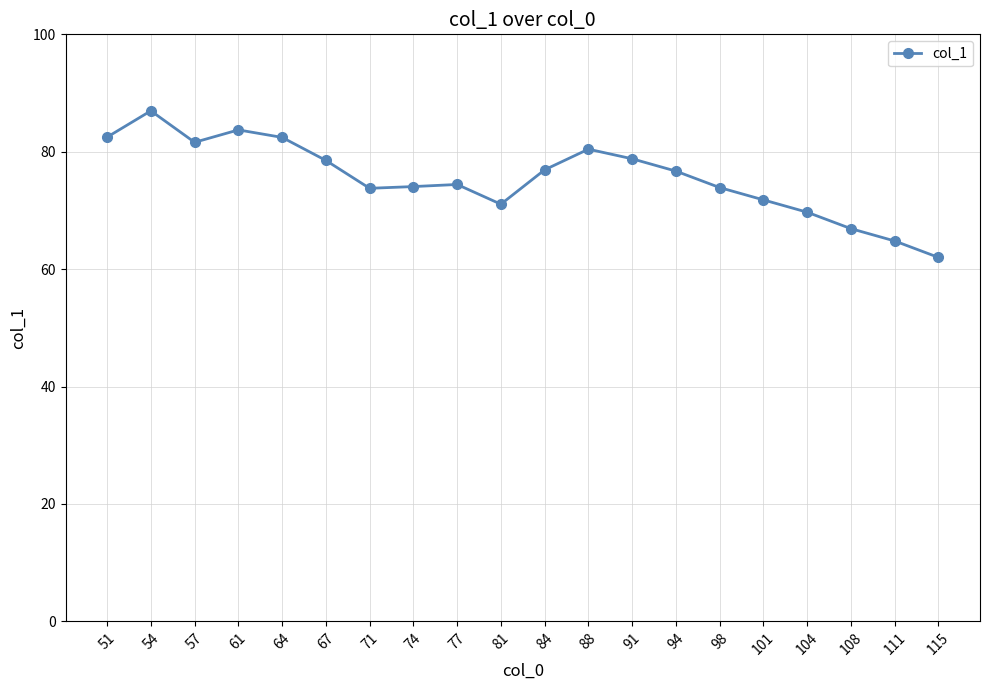

How many points are lower than both their immediate neighbors (excluding endpoints)?

3